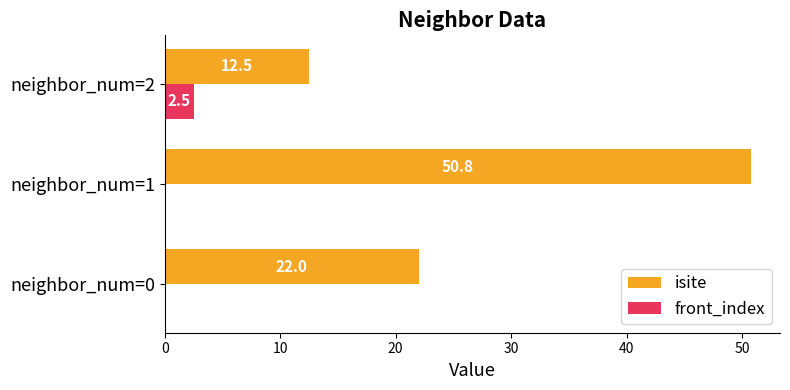

What is the average value of the front_index series?

0.8